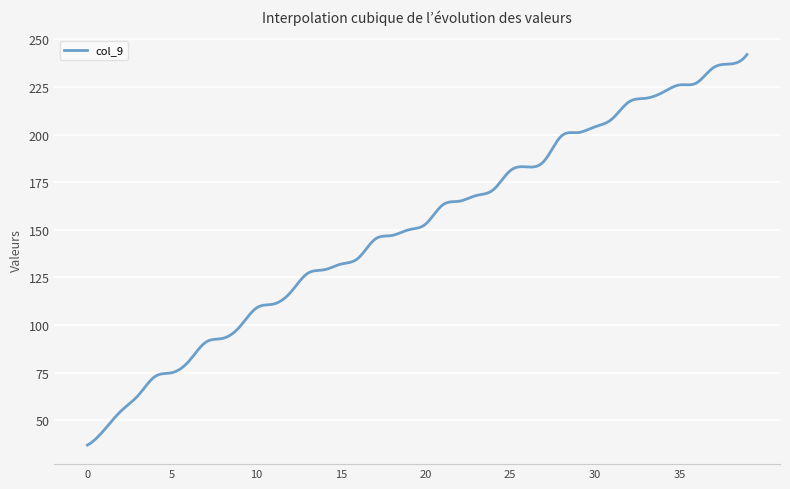

What is the minimum value shown in the chart?

37.0